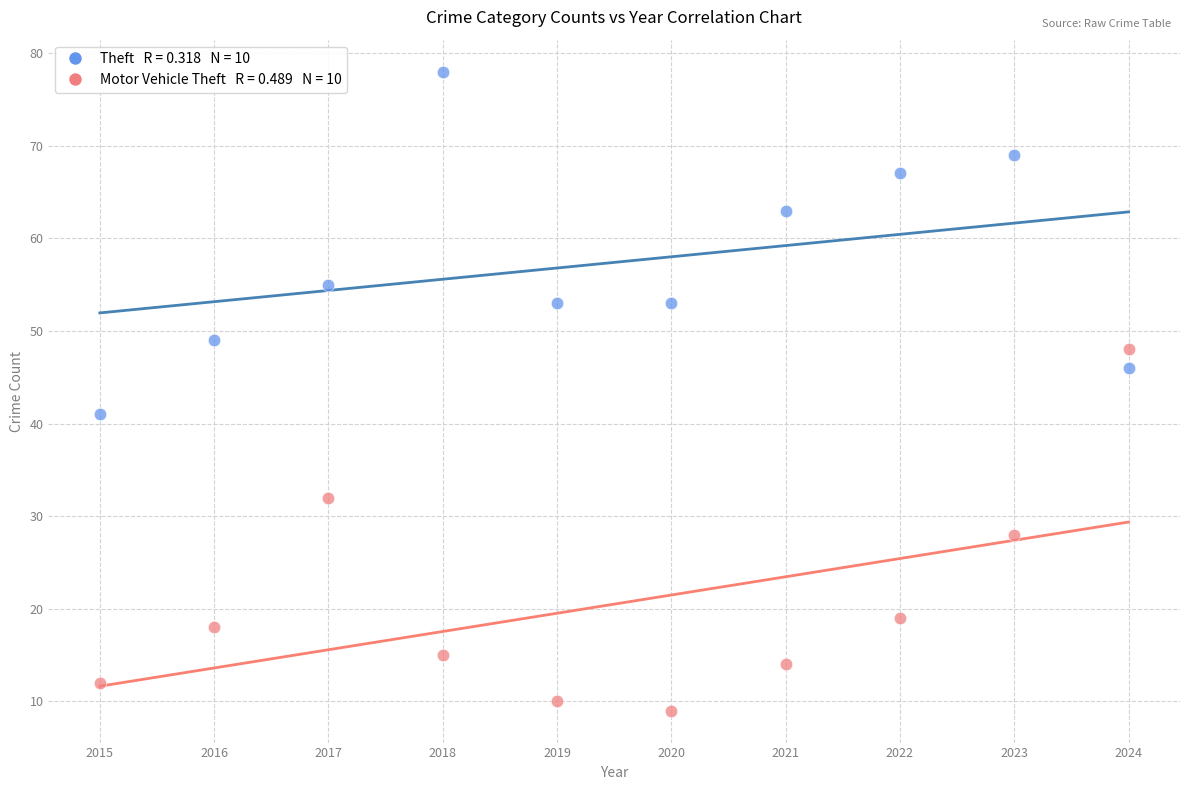

Across all series, what Y value is closest to 43?

41